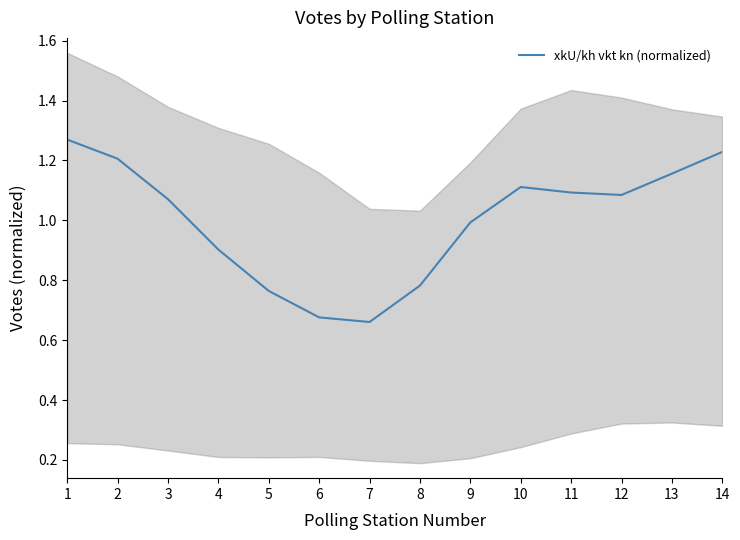

The value at 6 is 0.7. True or false?

True